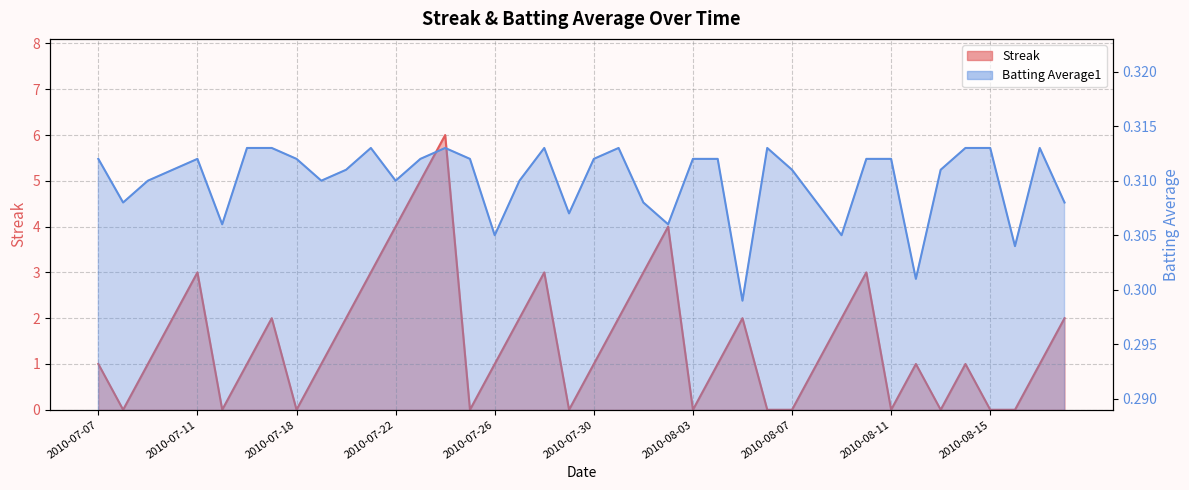

How many lines are shown in the chart?

2